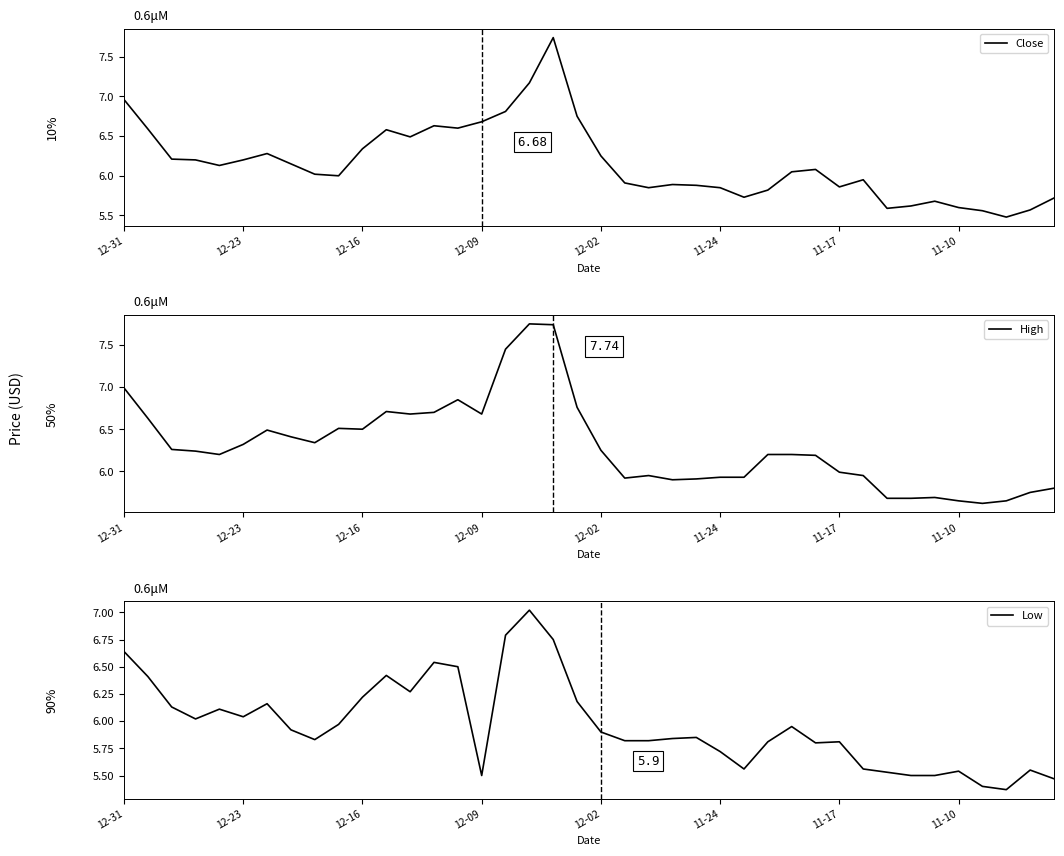

What is the smallest value displayed?

5.4